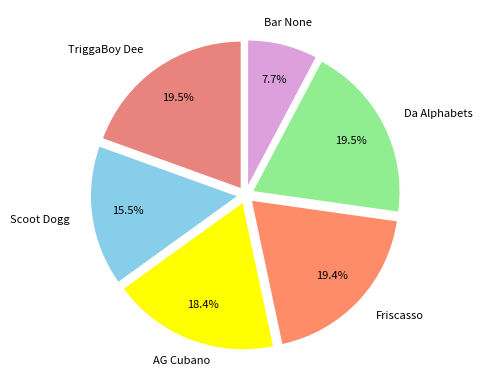

Is it true that Da Alphabets is 8% of the pie?

False